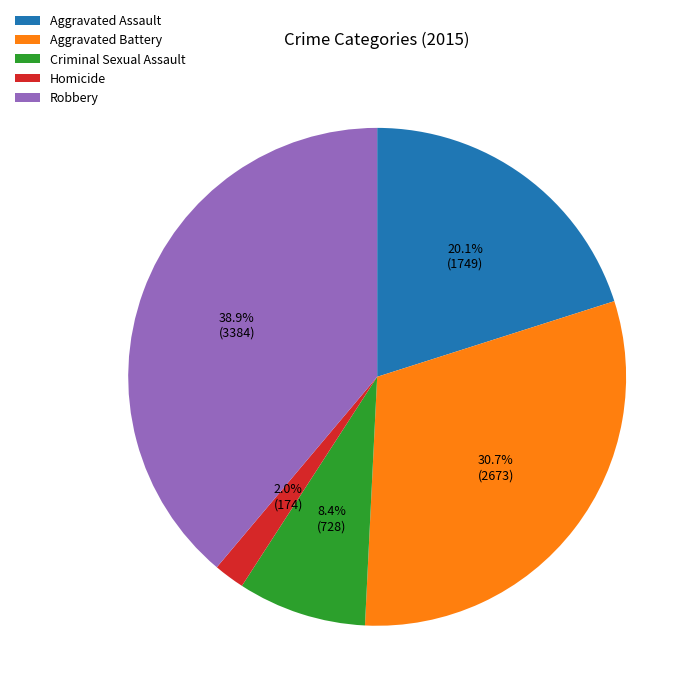

Which category has the smallest portion of the pie?

Homicide